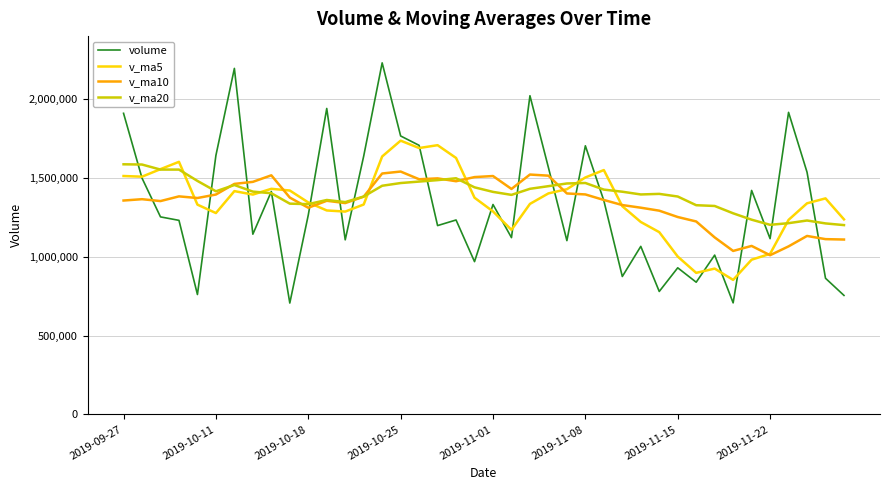

Which series has the widest spread of values?

volume